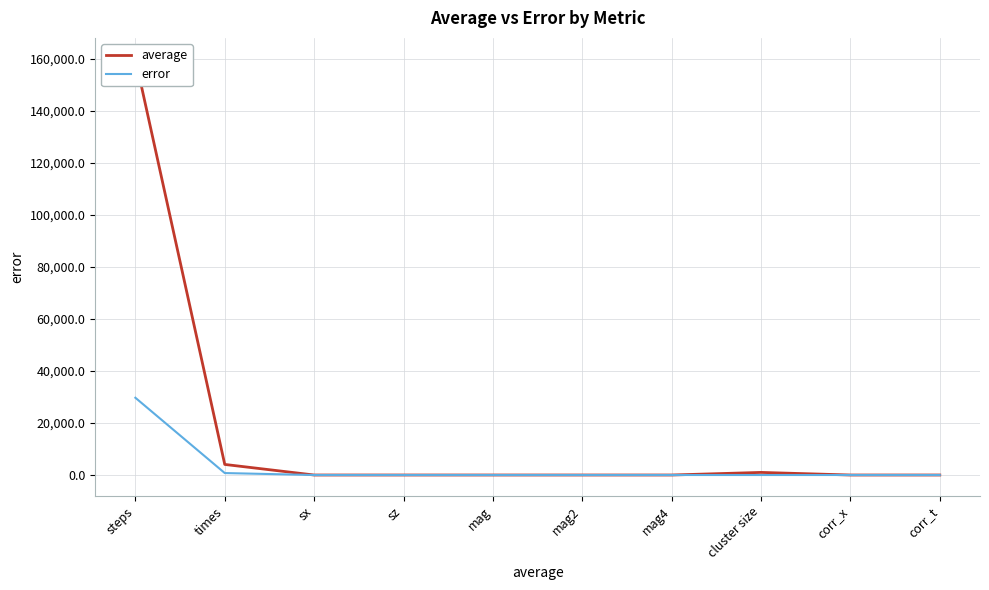

Which series has the largest range (max minus min)?

average